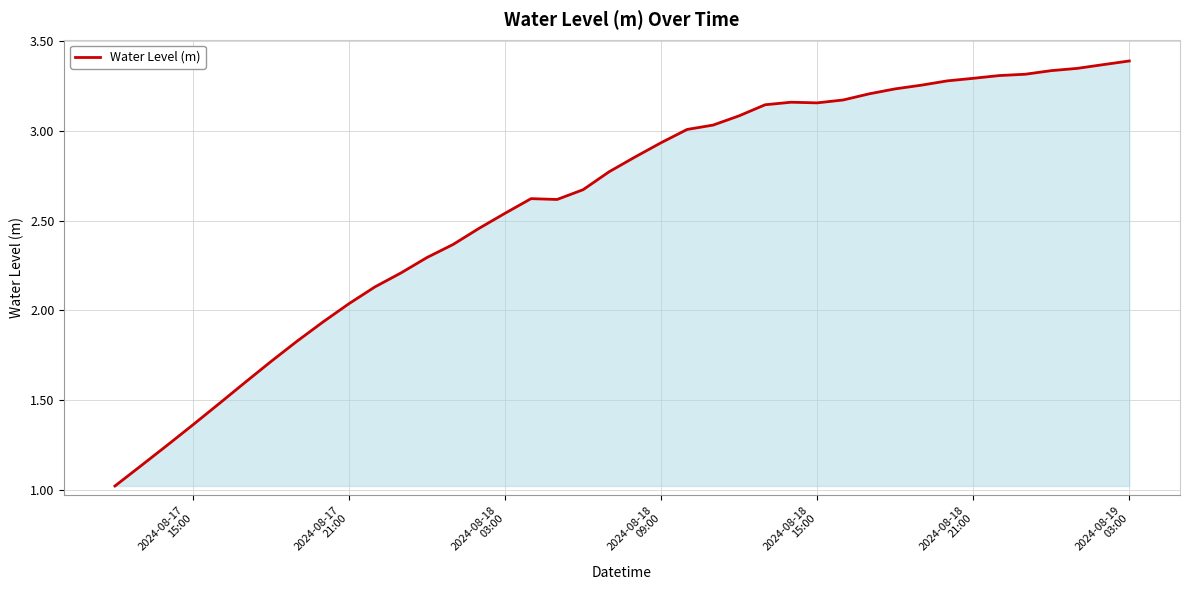

What is the smallest value displayed?

1.0